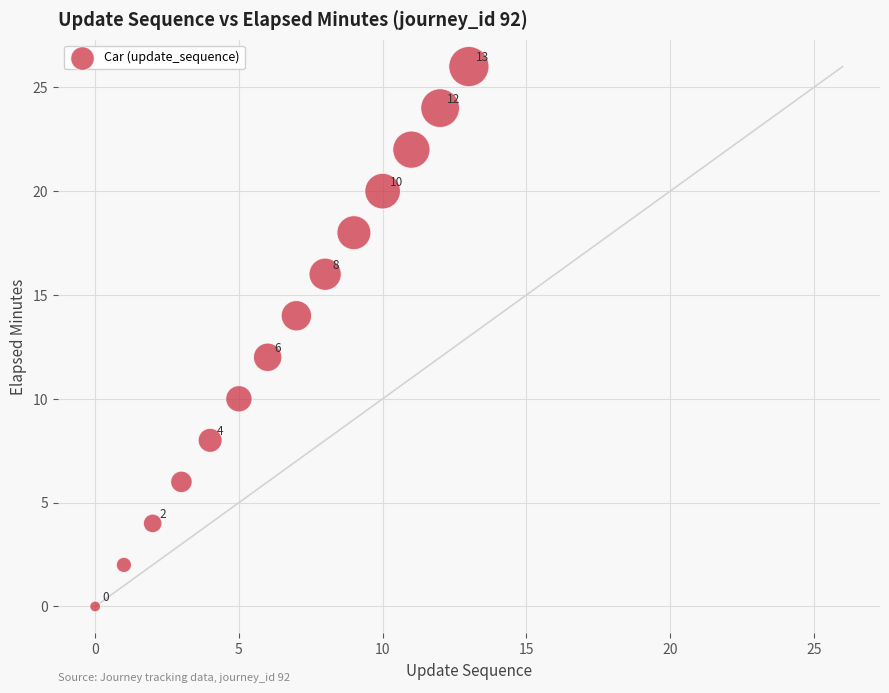

What Y value in the scatter plot is closest to 13?

12